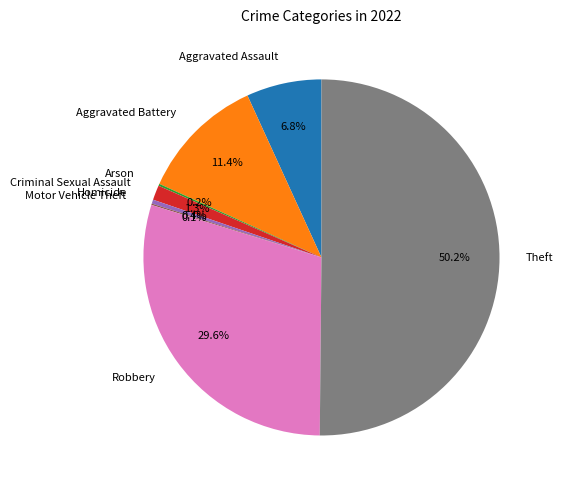

What percentage is the Criminal Sexual Assault slice, to the nearest percent?

1%